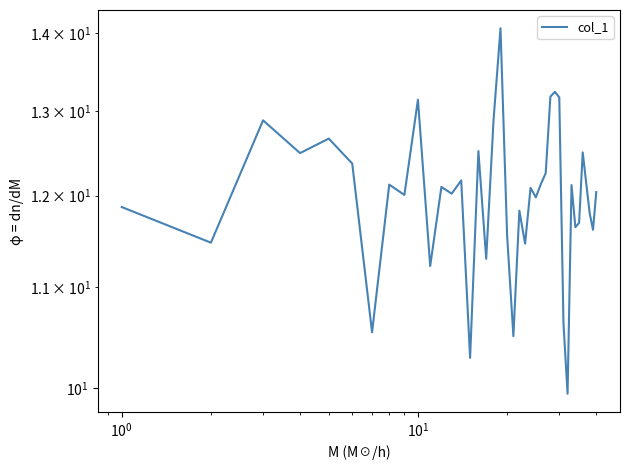

How many values exceed 12?

23